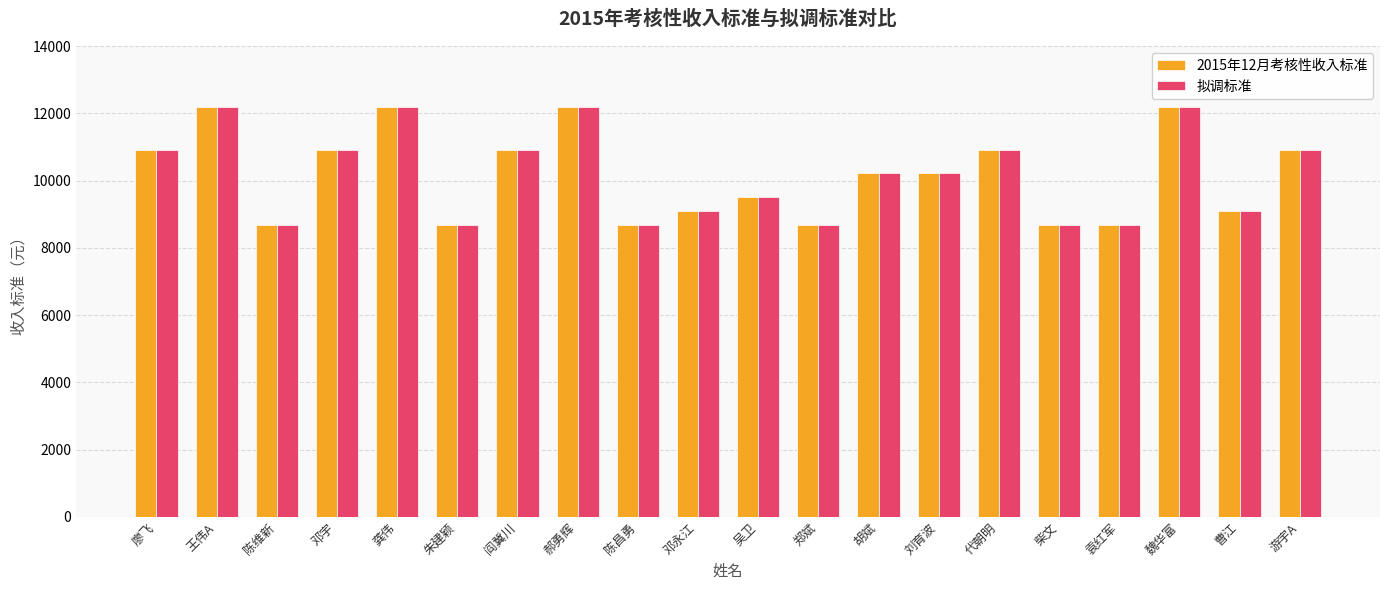

What is the sum of all 2015年12月考核性收入标准 values?

203560